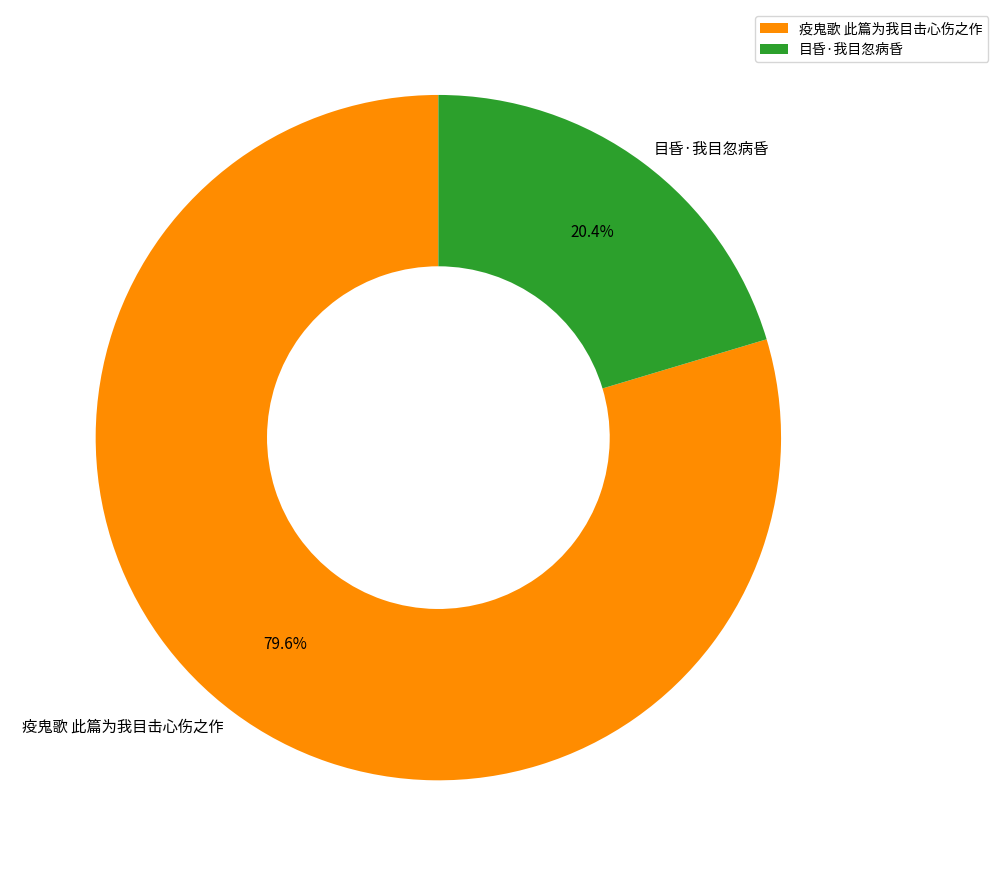

To the nearest percent, what portion does 目昏·我目忽病昏 represent?

20%